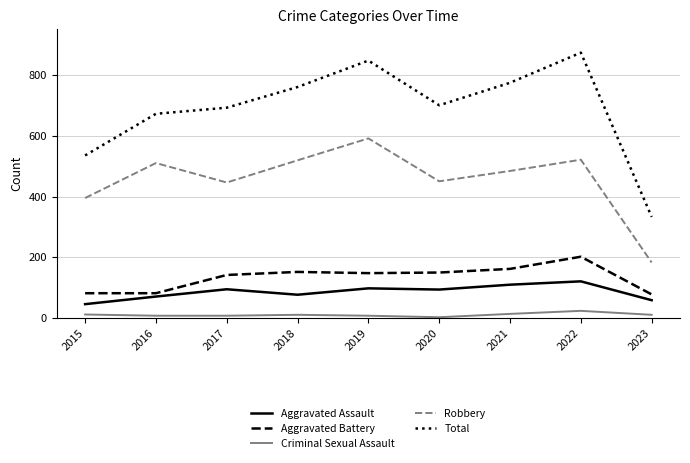

Is it true that Aggravated Battery equals 150 at 2020?

True